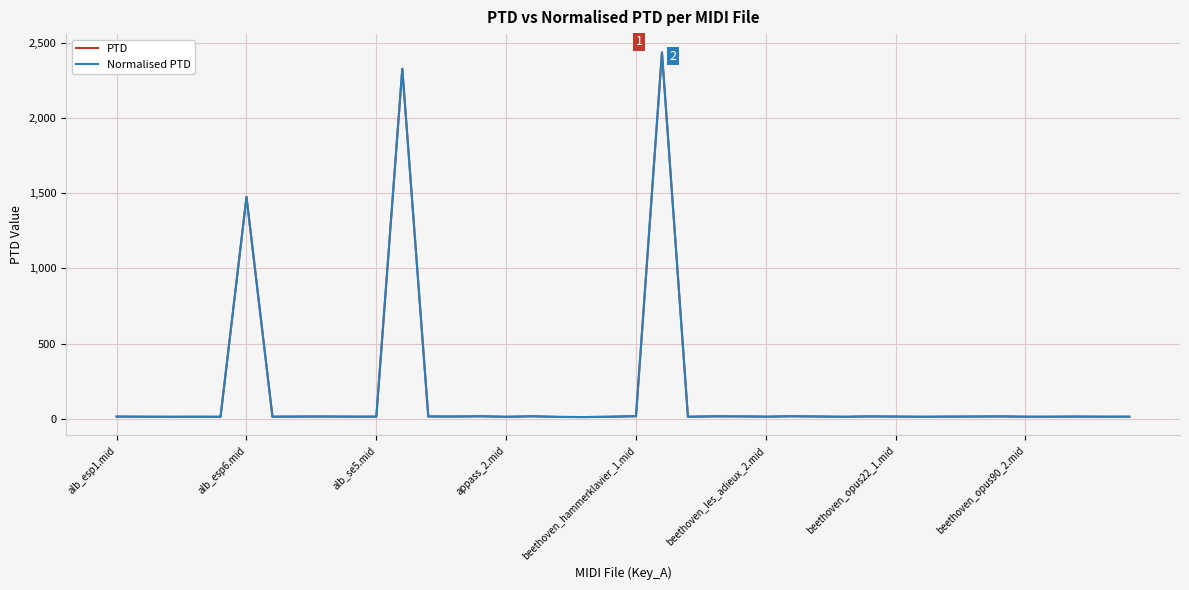

Reading left to right, list all the values displayed in this chart.

PTD: 14.1	13.0	12.5	12.8	12.5	1475.2	13.2	14.0	14.5	13.5	13.4	2328.7	14.8	14.3	16.0	12.5	15.8	11.8	10.7	12.9	16.5	2437.5	12.9	15.5	15.2	13.2	16.1	14.3	12.6	15.1	13.9	12.6	13.6	14.1	15.2	13.0	13.0	14.0	13.1	13.2
Normalised PTD: 14.1	13.0	12.5	12.8	12.5	1475.2	13.2	14.0	14.5	13.5	13.4	2328.7	14.8	14.3	16.0	12.5	15.8	11.8	10.7	12.9	16.5	2437.5	12.9	15.5	15.2	13.2	16.1	14.3	12.6	15.1	13.9	12.6	13.6	14.1	15.2	13.0	13.0	14.0	13.1	13.2